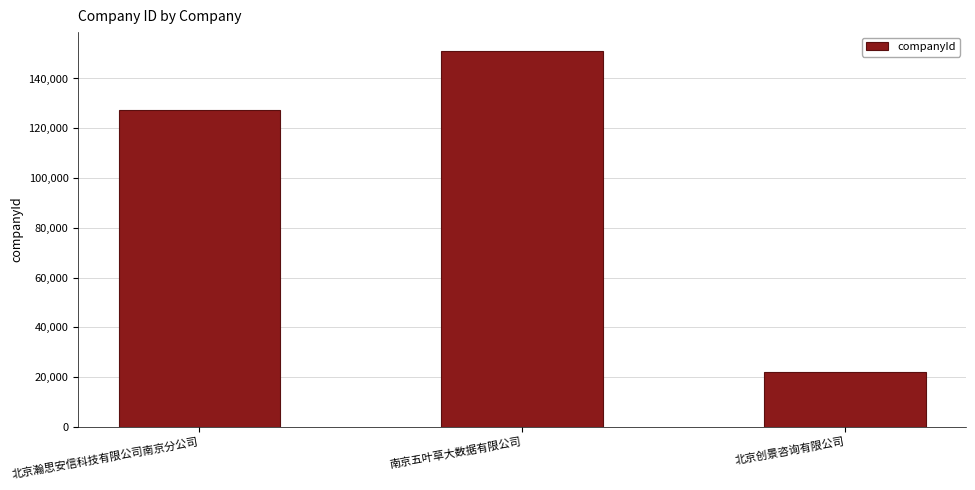

At which category does the chart reach its peak across all series?

南京五叶草大数据有限公司